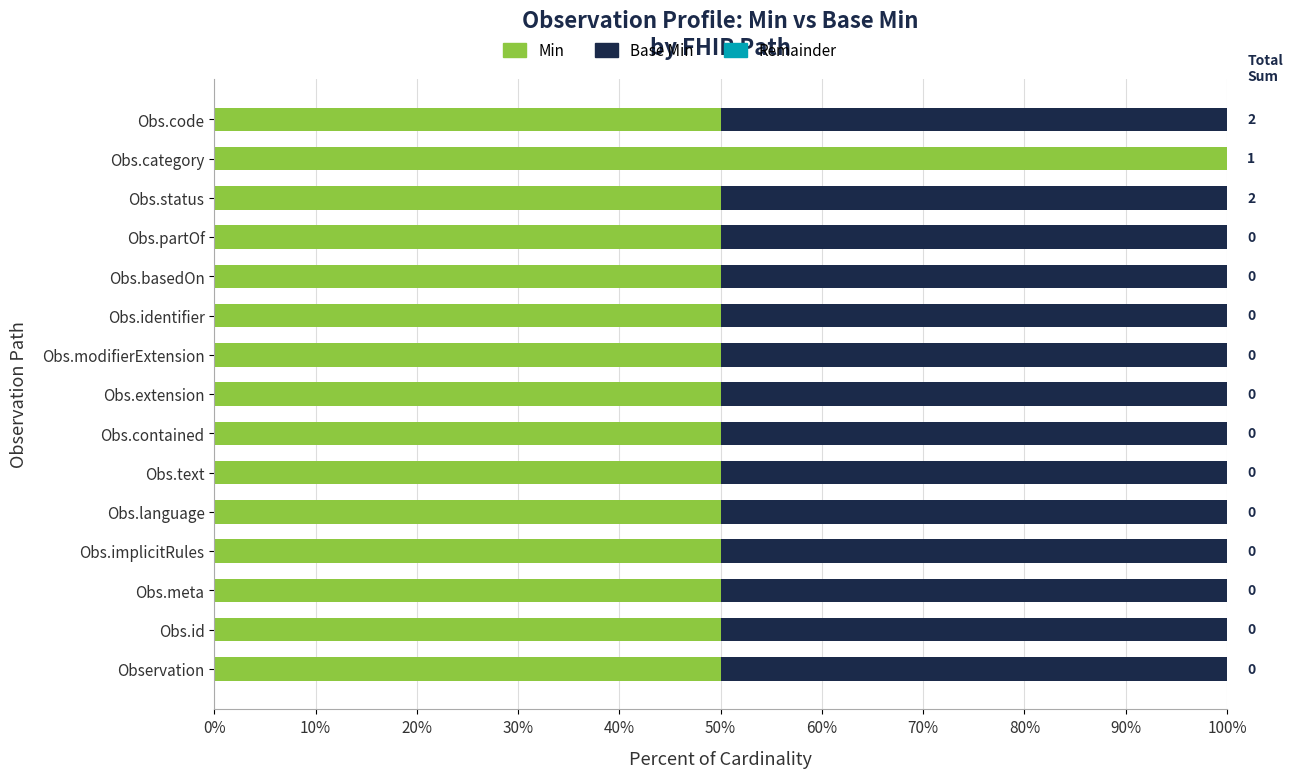

How many bars are there in each group?

3